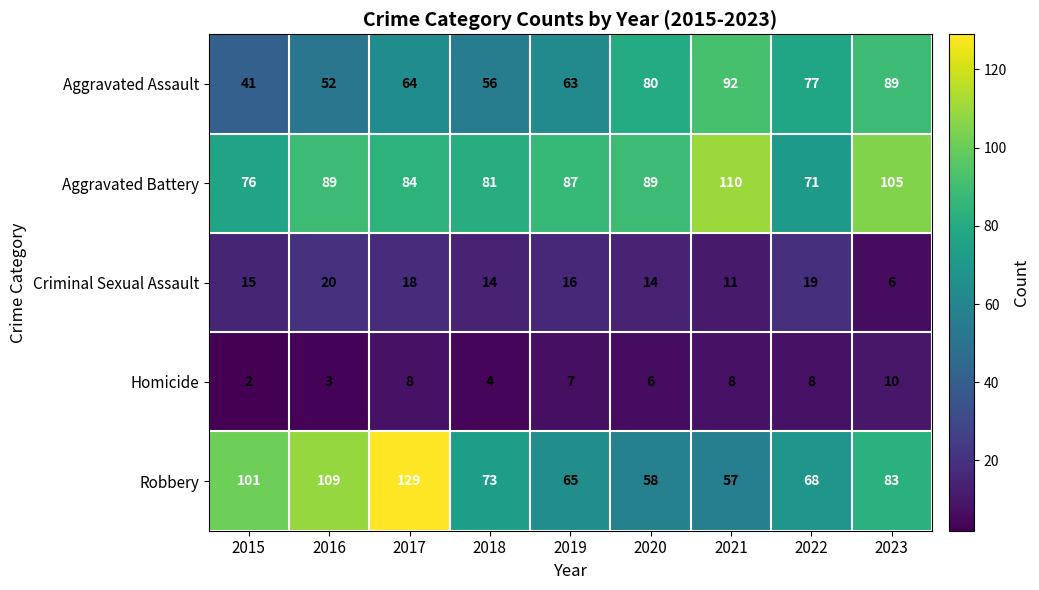

The Aggravated Assault series shows 77 at 2022. True or false?

True